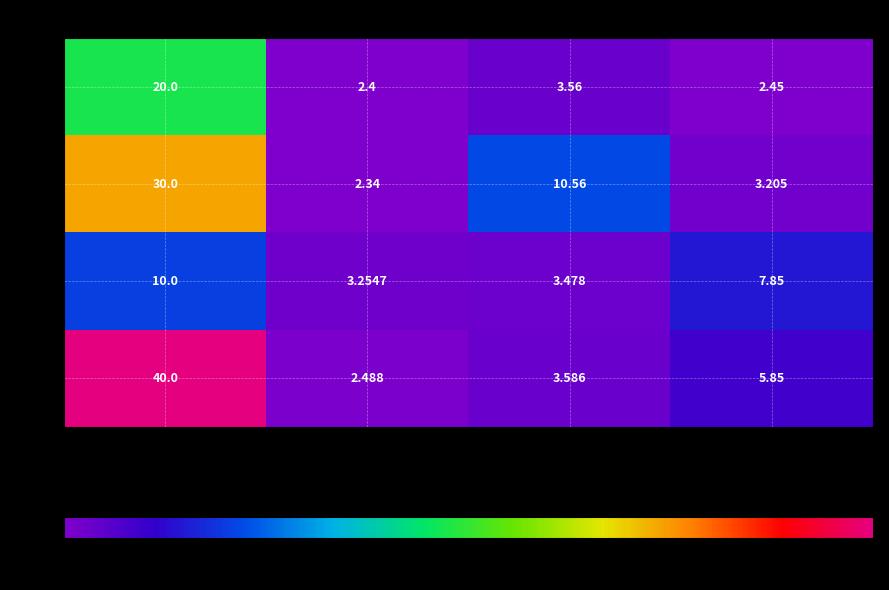

At which label does row_2 first exceed 7?

col_0